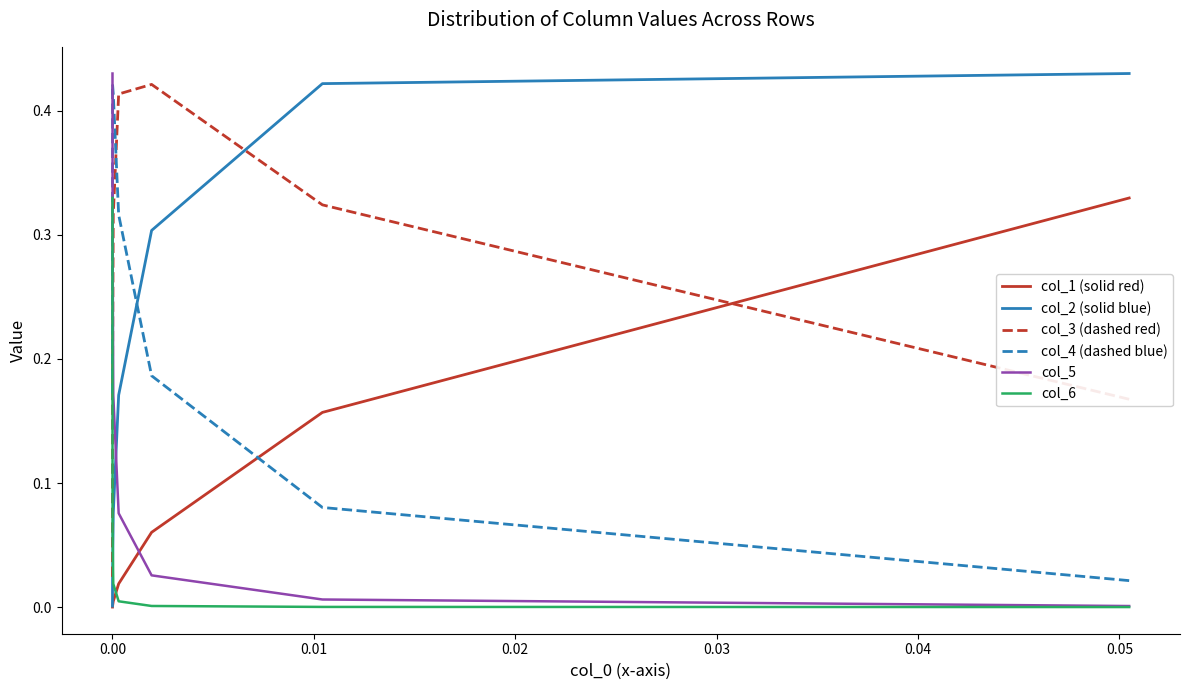

How many intersections are there between col_5 and col_3 (dashed red)?

1